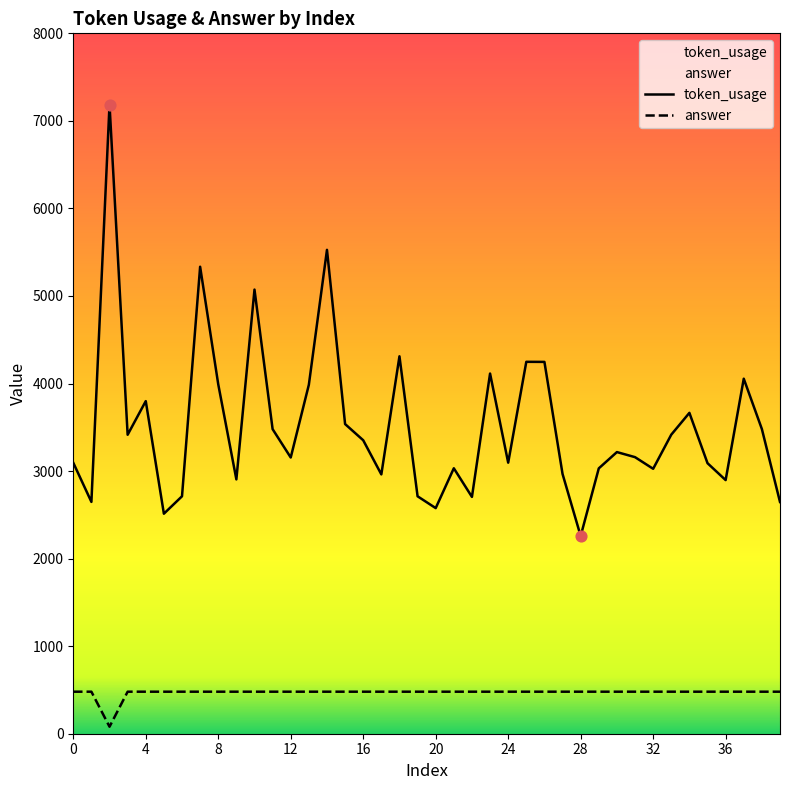

Is the value of token_usage at 4 greater than the value of answer at 29?

Yes